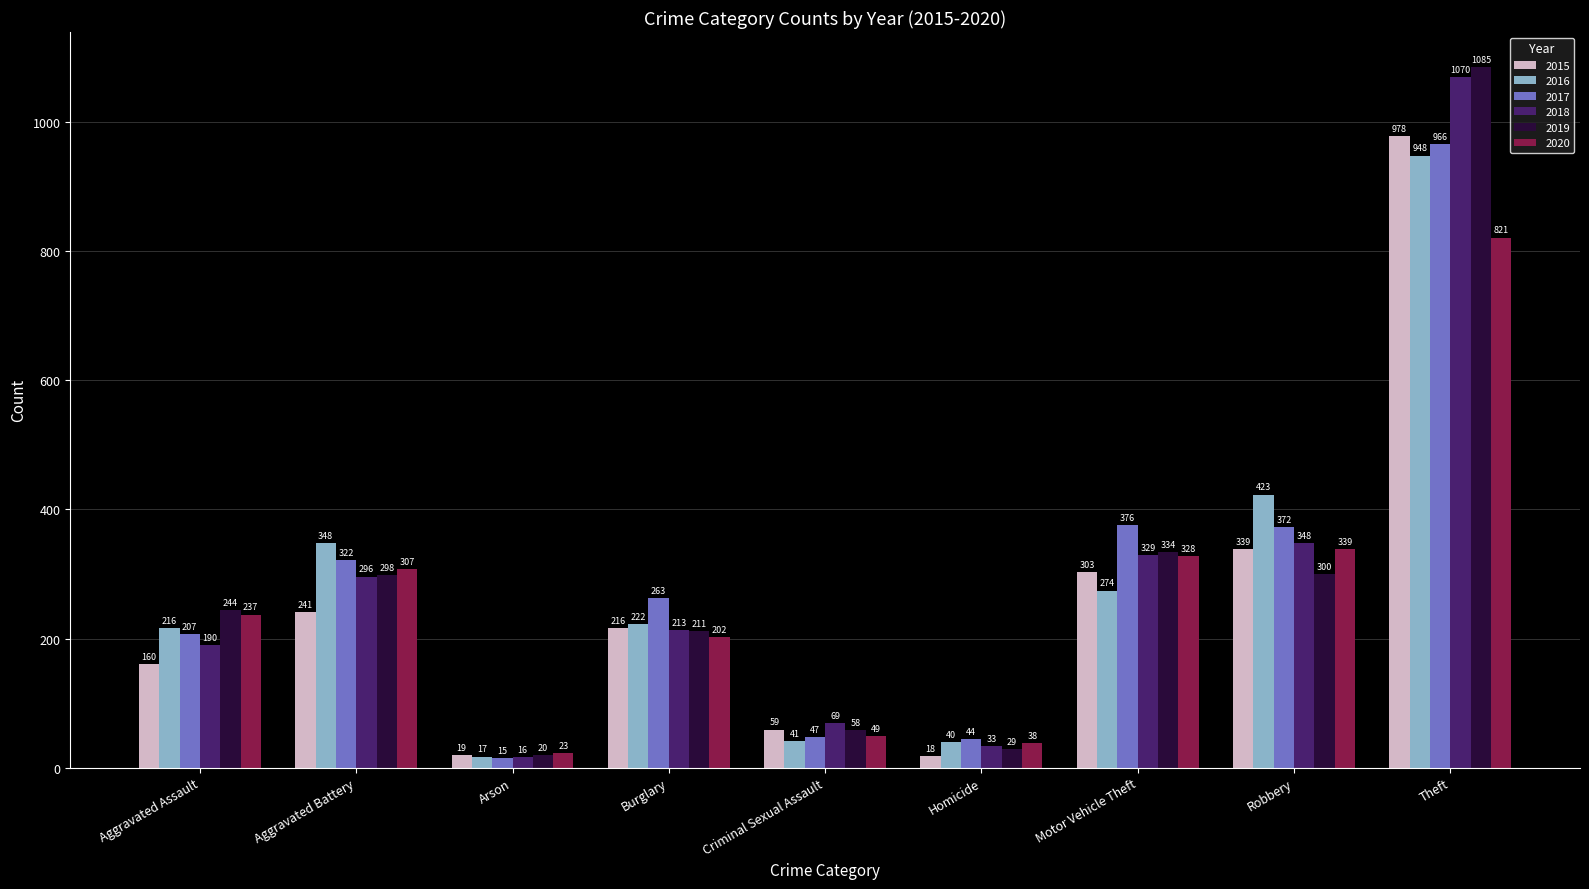

What are all the series names shown in the legend?

2015, 2016, 2017, 2018, 2019, 2020